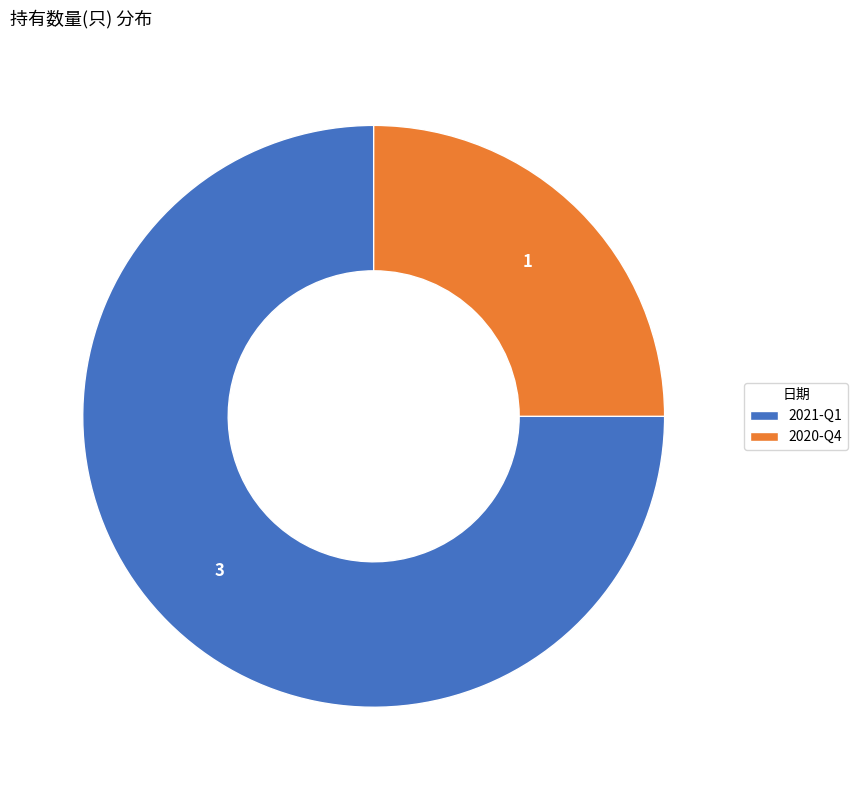

The 2021-Q1 slice represents 83% of the pie. True or false?

False